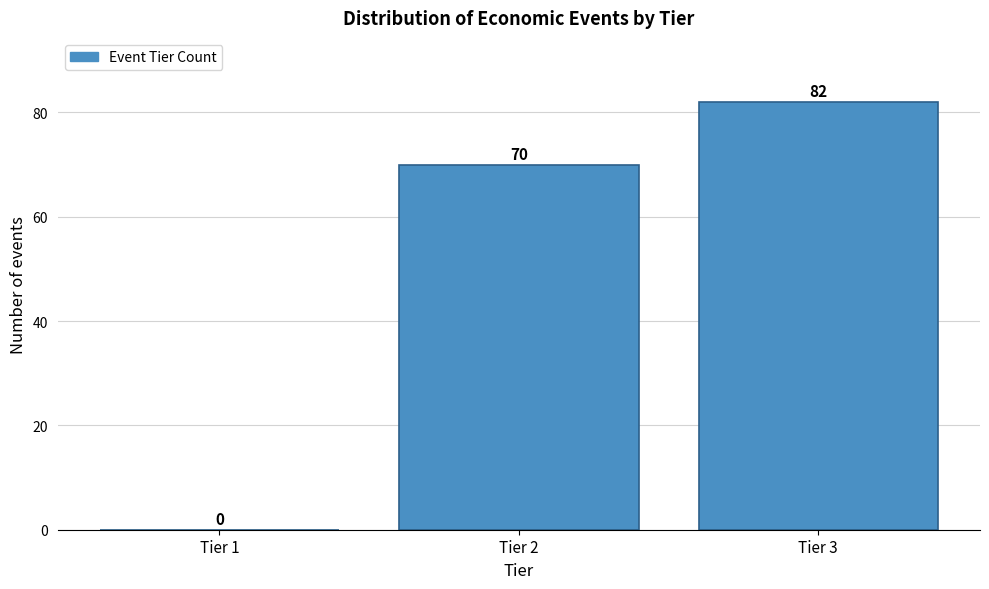

How tall is the bar that spans 2.5 to 3.5 on the x-axis?

82